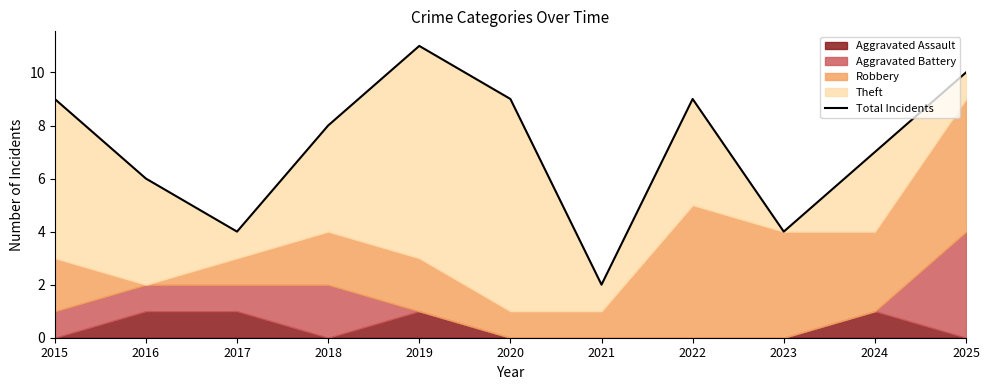

Approximately how many times larger is the value at 2021 compared to 2020?

0.2